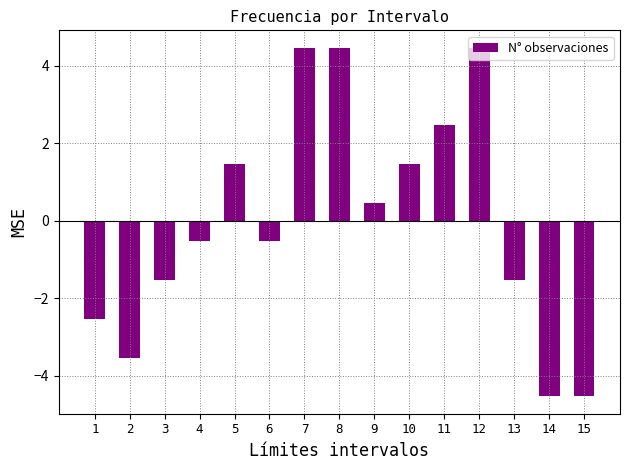

What is the sum of the values at 2 and 5?

-2.1